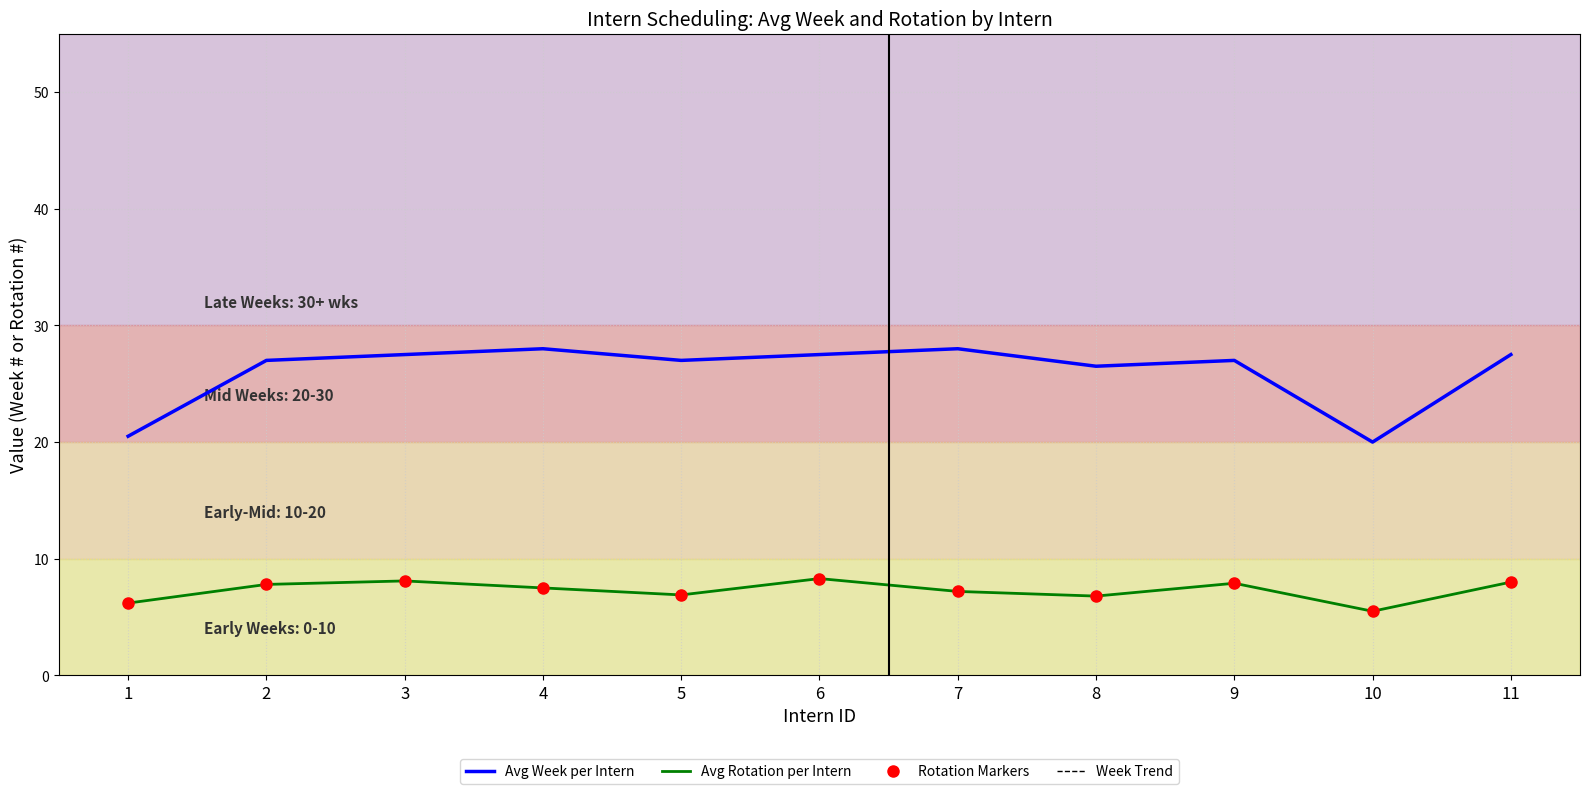

Which series has the largest total across all categories?

Avg Week per Intern